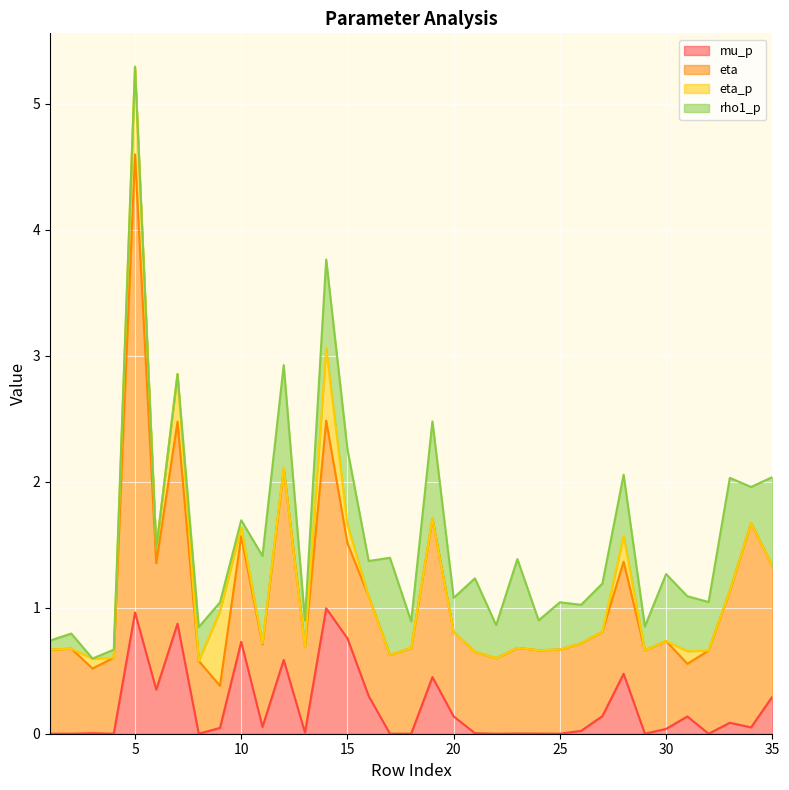

Between 16 and 27, which is larger?

16